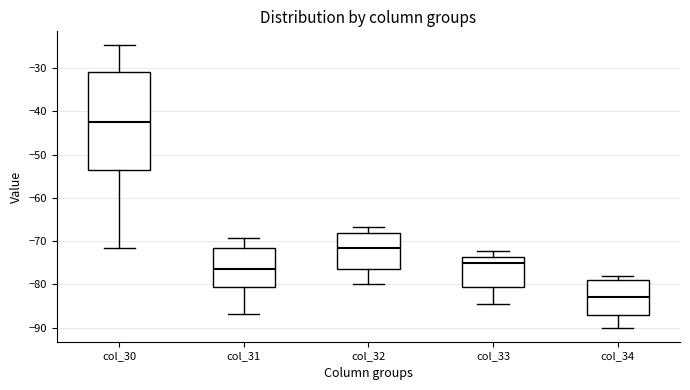

Comparing the boxes themselves (not the whiskers), which one is the tallest?

col_30